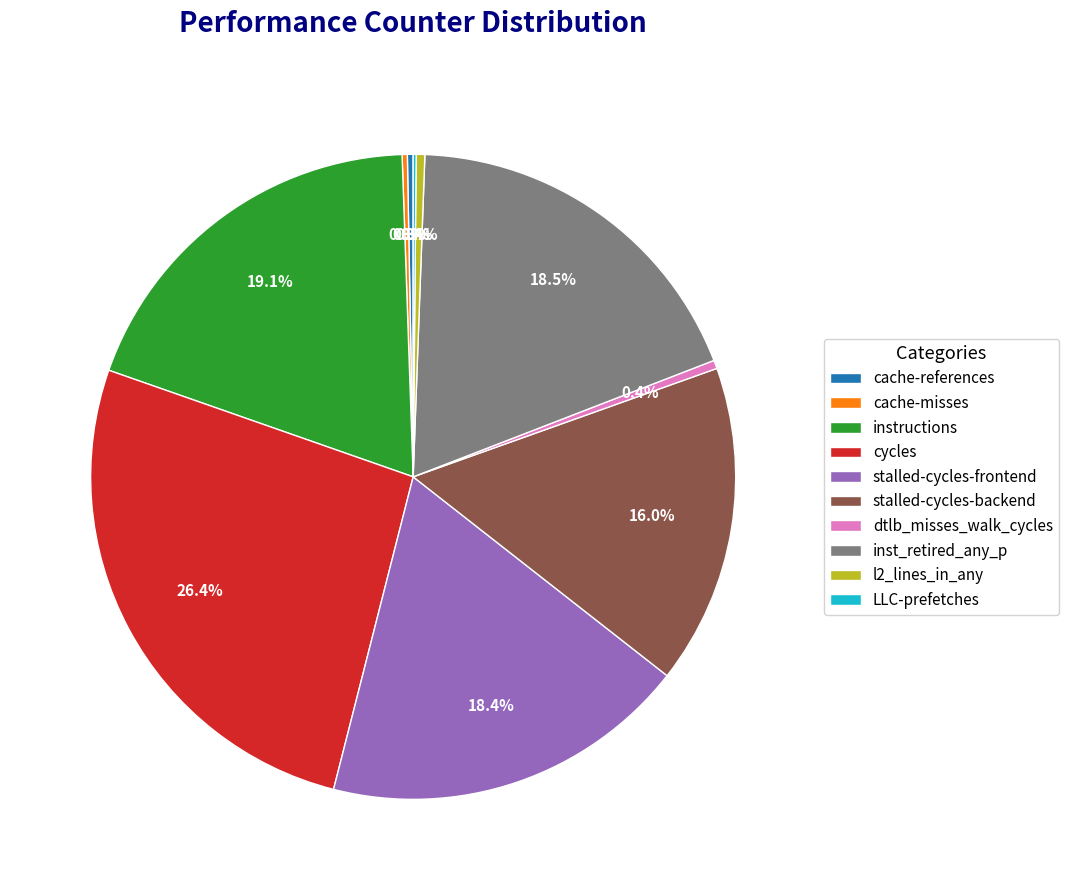

Between cache-references and stalled-cycles-backend, which is larger?

stalled-cycles-backend